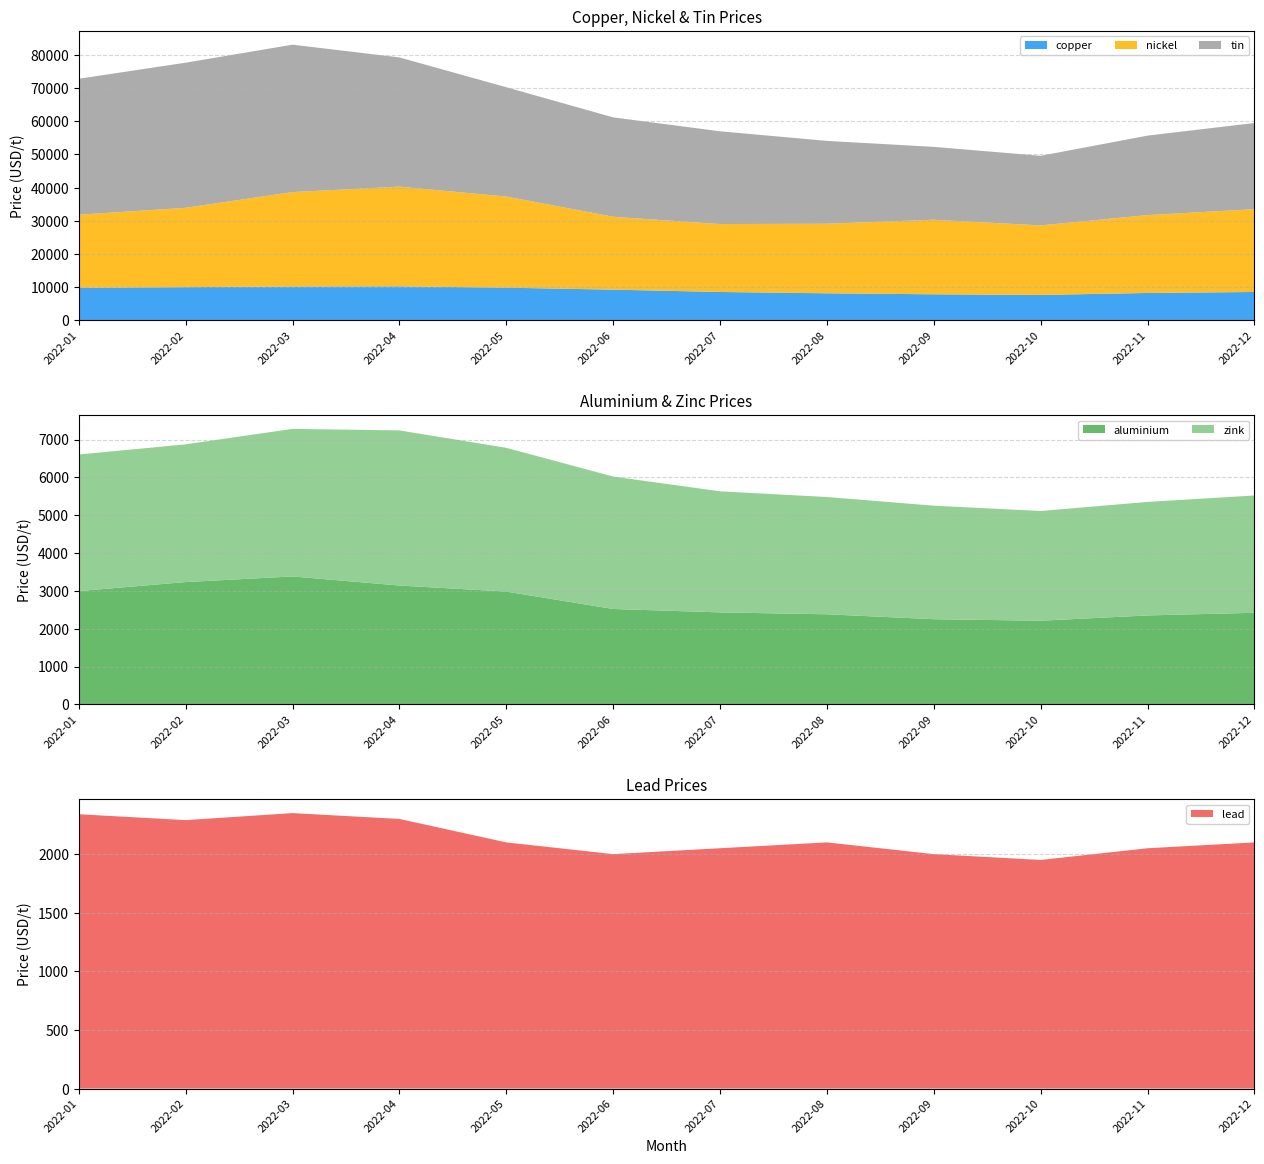

Reading left to right, list all the values displayed in this chart.

aluminium: 2993.2	3232.1	3380.5	3140.2	2980.1	2520.3	2430.5	2380.2	2250.1	2210.5	2350.2	2420.1
copper: 9730.5	9960.2	10150.3	10200.1	9800.5	9200.3	8500.2	8100.5	7800.3	7600.2	8200.5	8500.3
zink: 3610.5	3640.2	3900.5	4100.3	3800.2	3500.5	3200.3	3100.2	3000.5	2900.3	3000.2	3100.5
nickel: 22080.5	23950.3	28500.2	30100.5	27500.3	22000.2	20500.5	21000.3	22500.2	21000.5	23500.3	25000.2
lead: 2340.5	2290.3	2350.2	2300.5	2100.3	2000.2	2050.5	2100.3	2000.2	1950.5	2050.3	2100.2
tin: 41050.5	43800.3	44500.2	39000.5	33000.3	30000.2	28000.5	25000.3	22000.2	21000.5	24000.3	26000.2